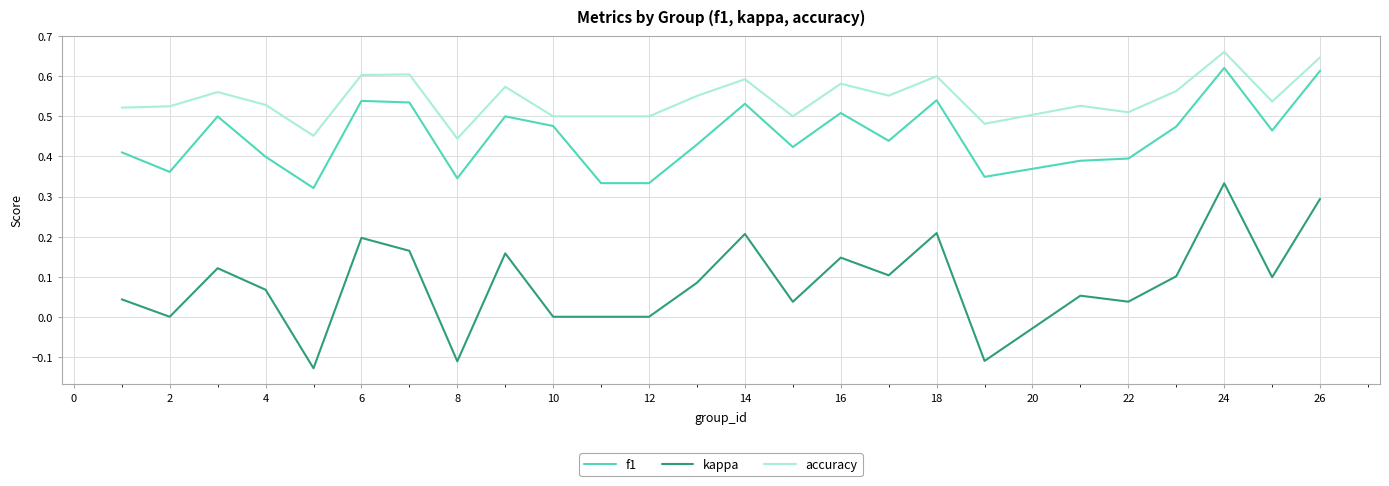

Which series has the largest total across all categories?

accuracy